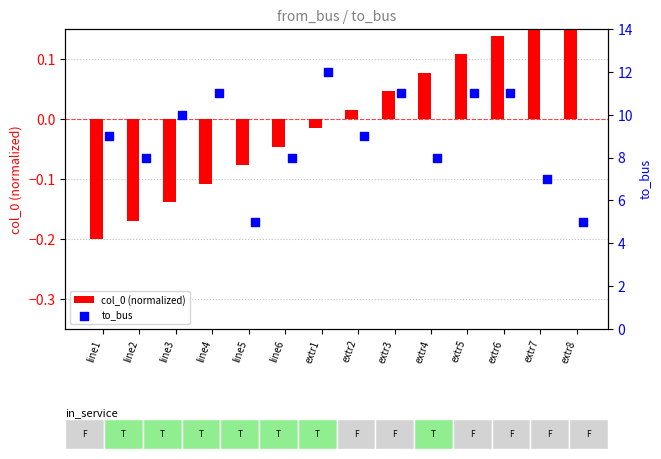

At how many categories does at least one series exceed 11?

1